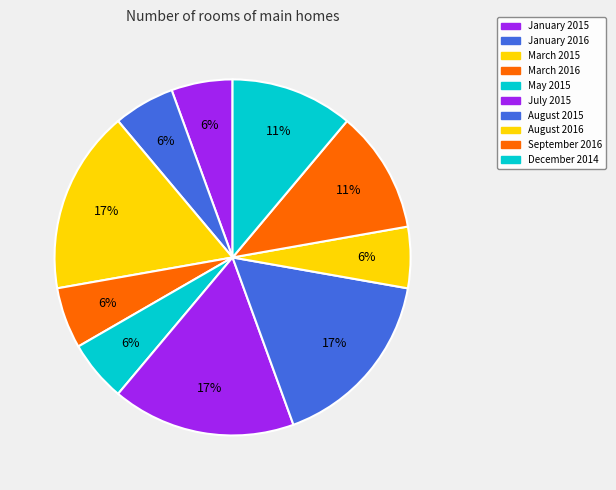

Count the number of slices in the pie.

10